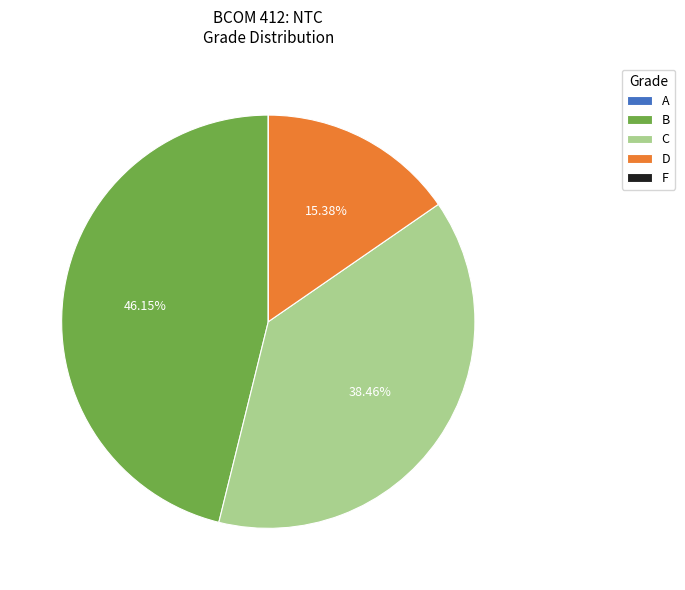

Does any single category account for the majority?

No